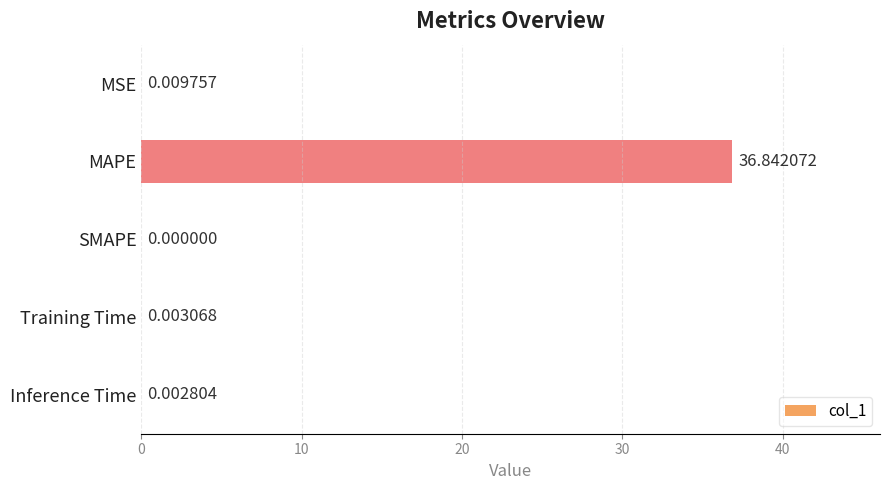

At which category does the chart reach its peak across all series?

MAPE